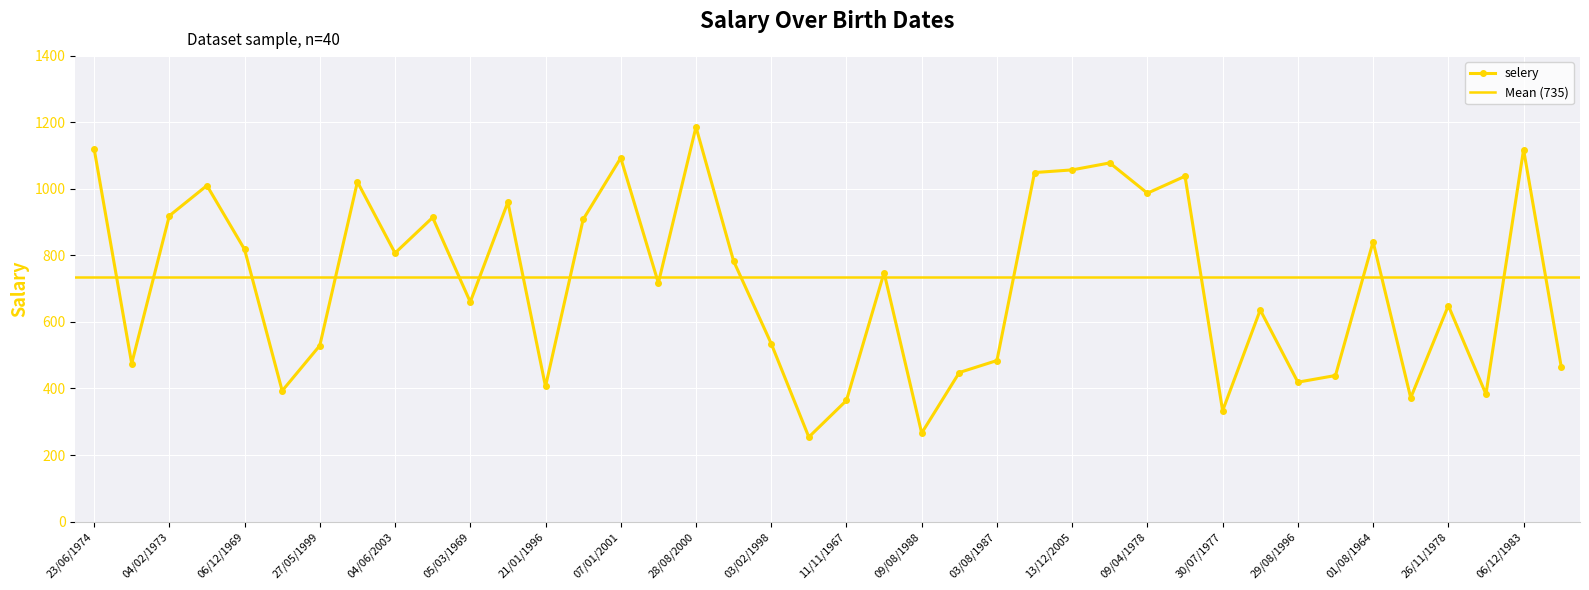

Which has a higher value, 04/02/1973 or 25/12/2002?

04/02/1973